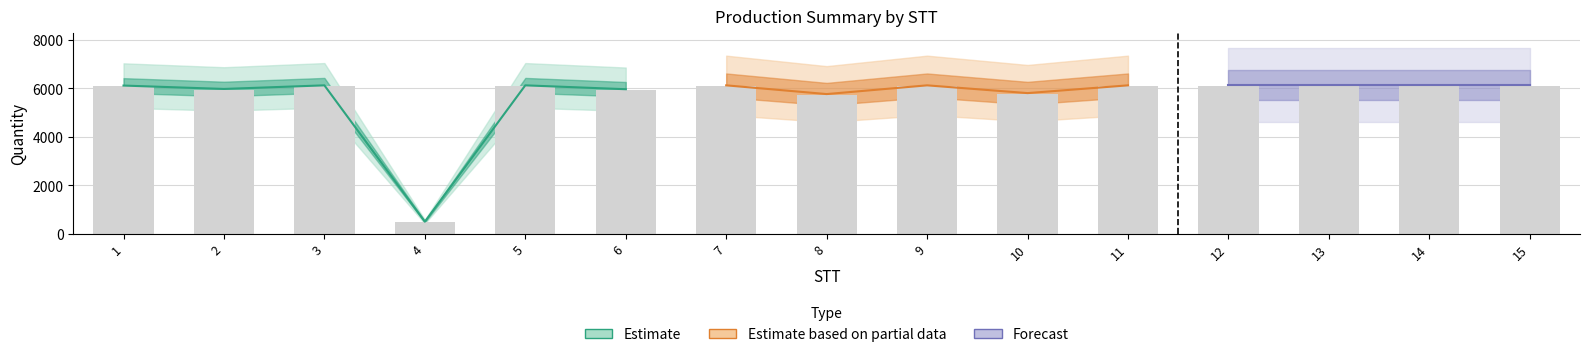

At which label is soluong closest to 3290?

8